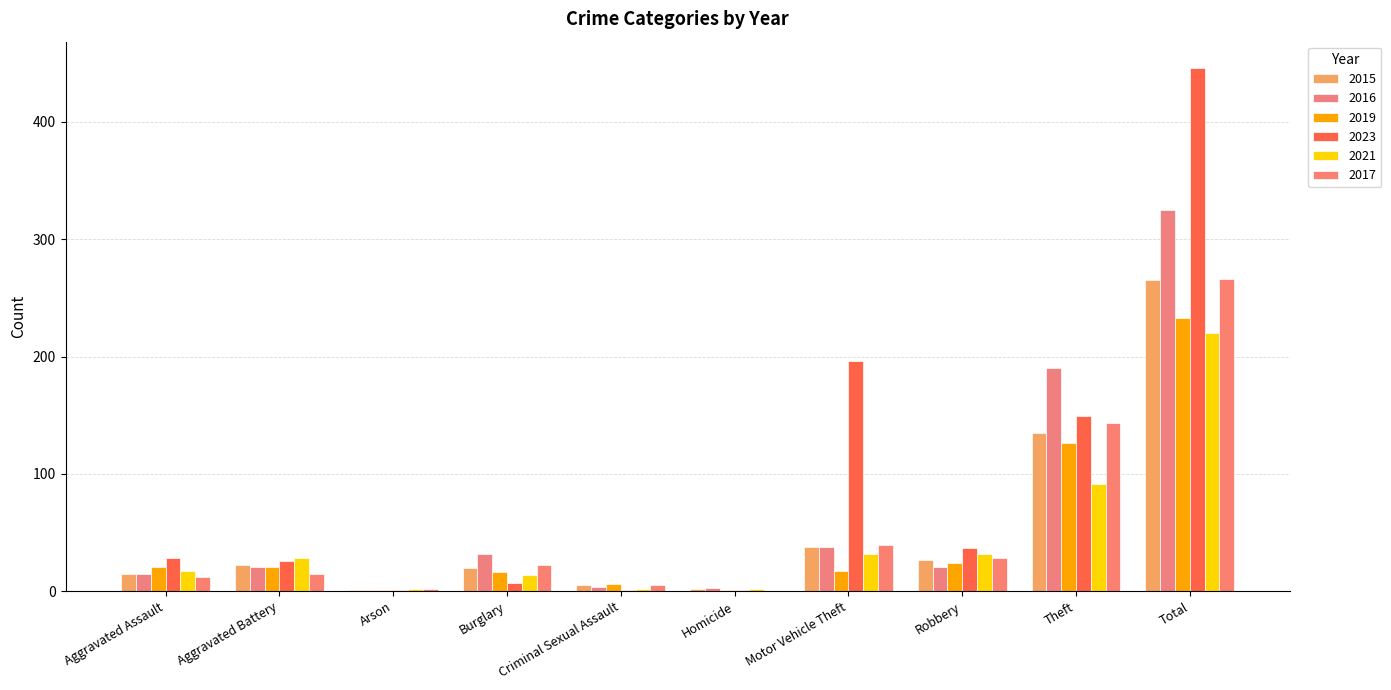

What is the value of the 2021 bar at the 9th from the left?

91